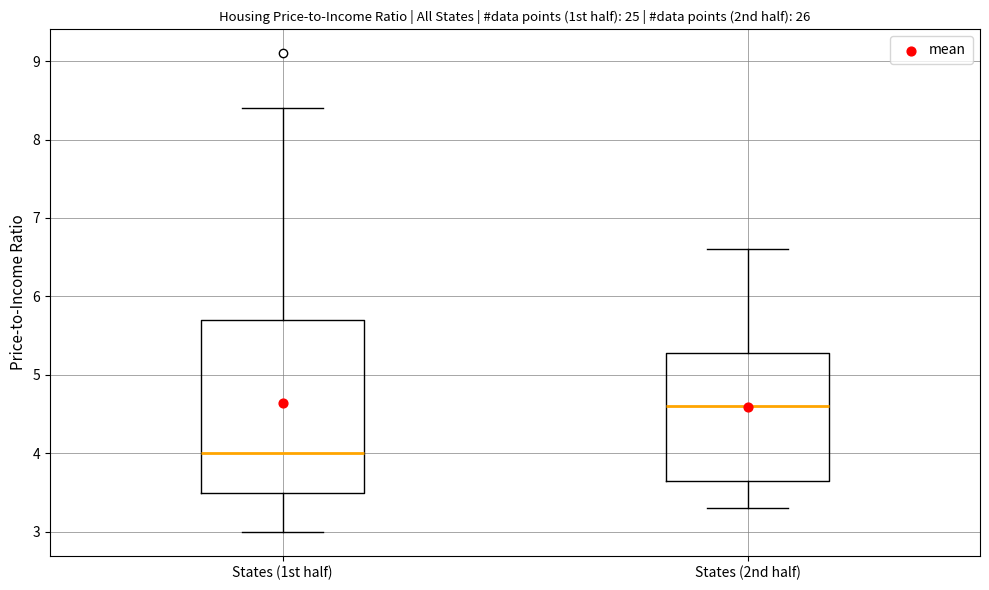

Reading left to right, transcribe this box plot: for each box, give where its median line is, the range the box spans, and where its two whiskers end, as read against the y-axis. The values are not printed on the chart, so give them approximately, as read against the axis.

States (1st half): median 4.0, box 3.5 to 5.7, whiskers 3.0 to 8.4
States (2nd half): median 4.6, box 3.7 to 5.3, whiskers 3.3 to 6.6